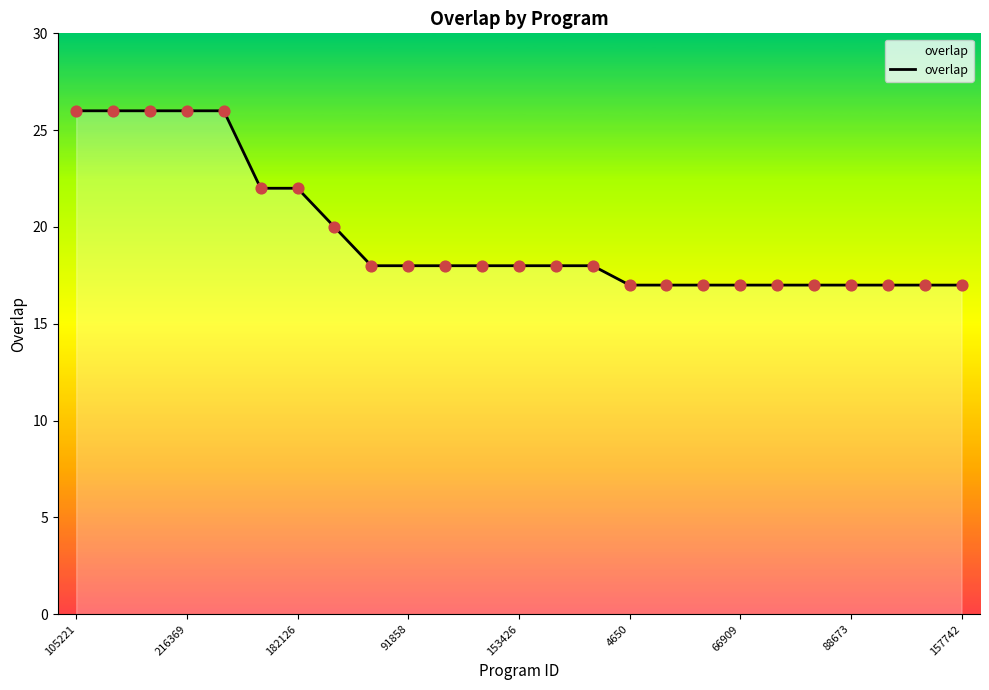

What is the smallest value displayed?

17